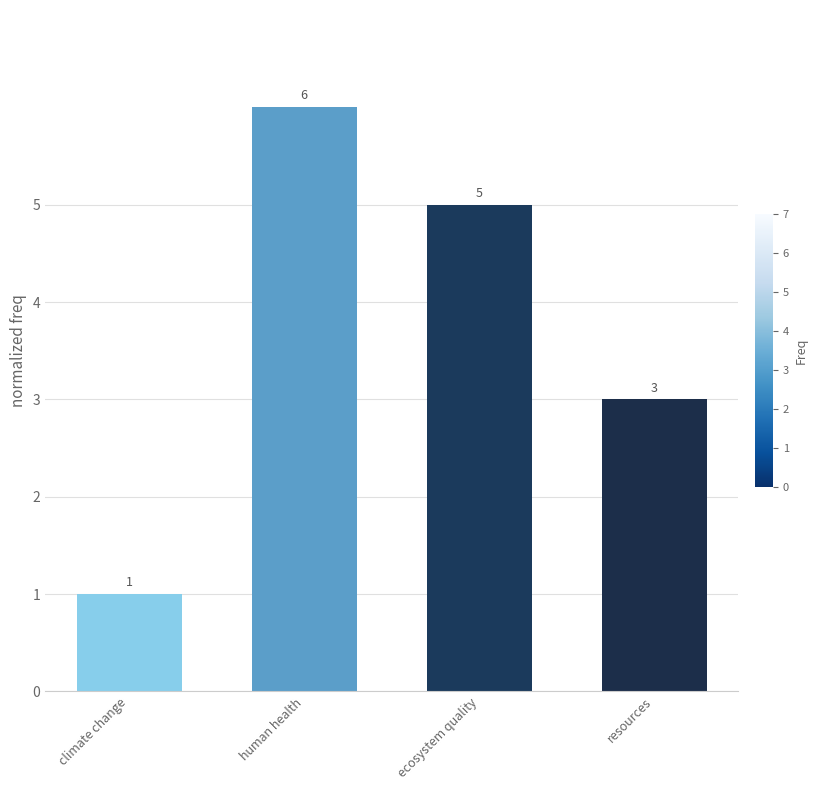

The chart shows a value of 5 at ecosystem quality. True or false?

True